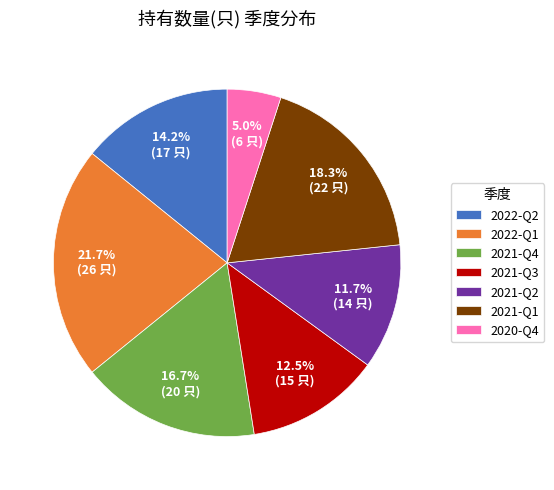

Approximately how many times larger is the value at 2021-Q2 compared to 2021-Q3?

0.9